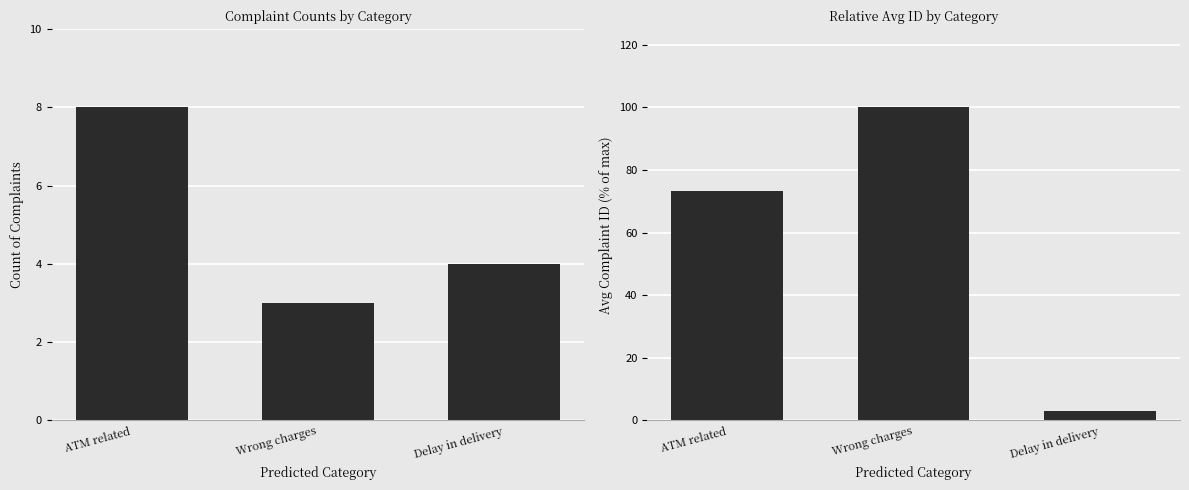

The Avg ID (normalized) series shows 100.0 at Wrong charges. True or false?

True